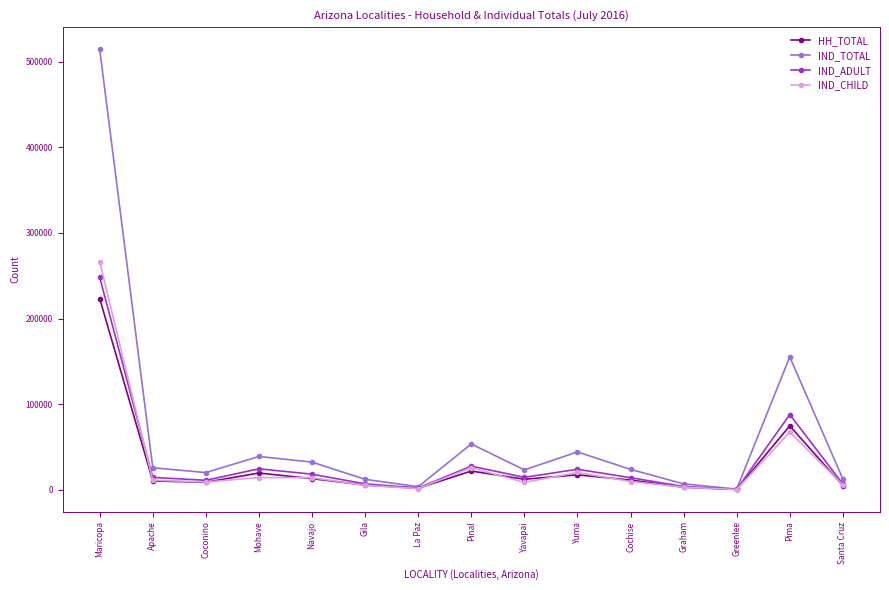

Between Yuma and Pima, which series saw the biggest shift?

IND_TOTAL